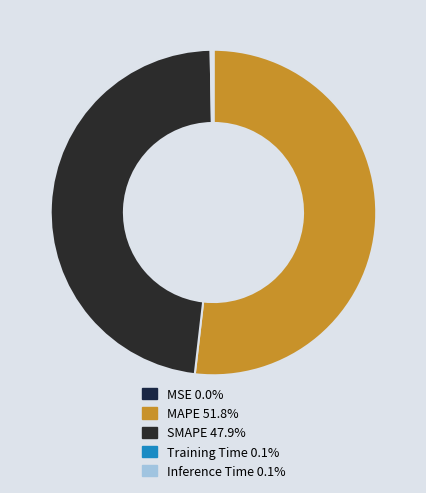

What percentage is NOT represented by SMAPE?

52.1%